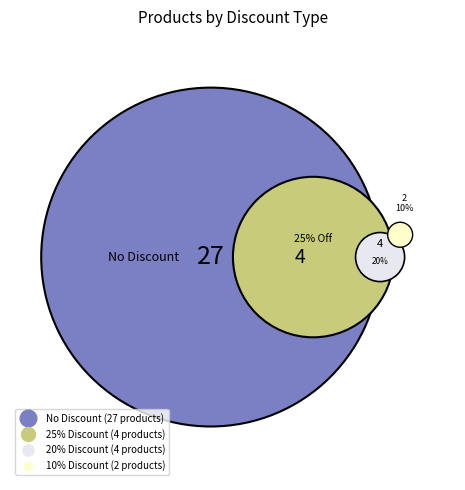

To the nearest percent, what is the combined percentage of 20% Discount and 10% Discount?

16%